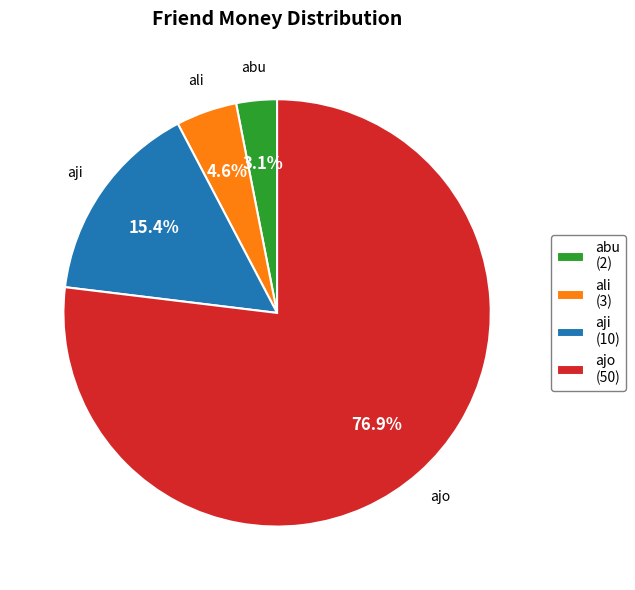

What percentage is NOT represented by ajo (50)?

23.1%